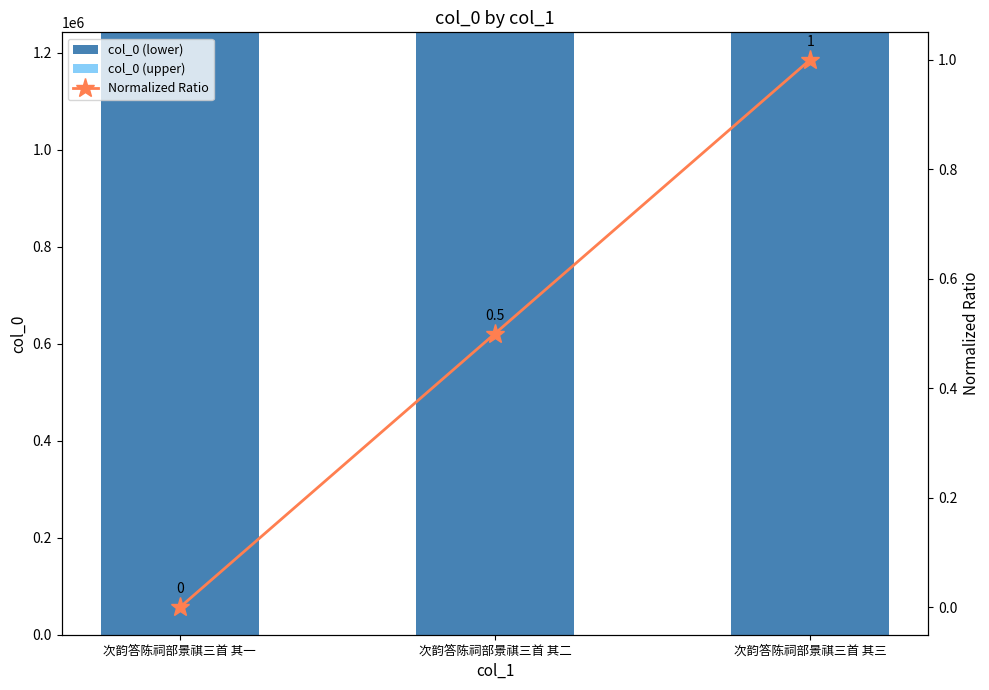

At which category is the sum across all series the highest?

次韵答陈祠部景祺三首 其三